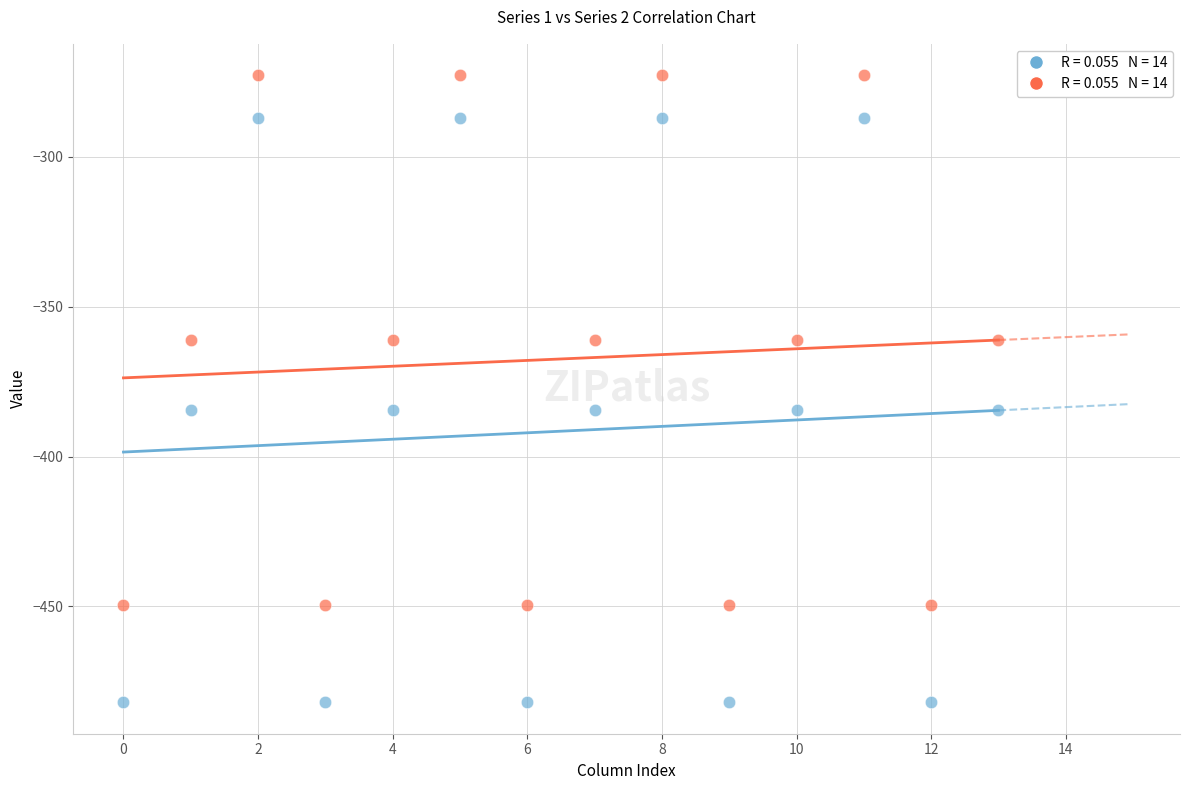

Across all data points, what is the range of Y values (max minus min)?

209.3